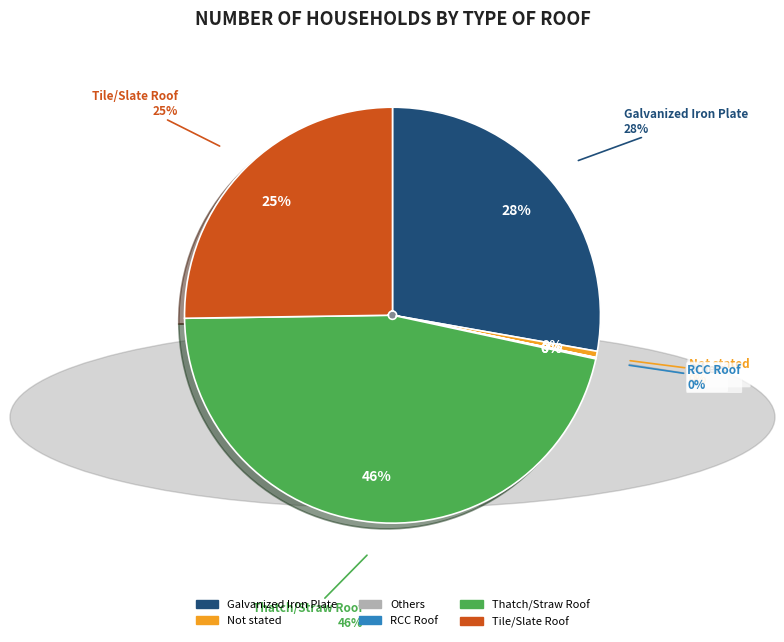

Is it true that Not stated is 0% of the pie?

True